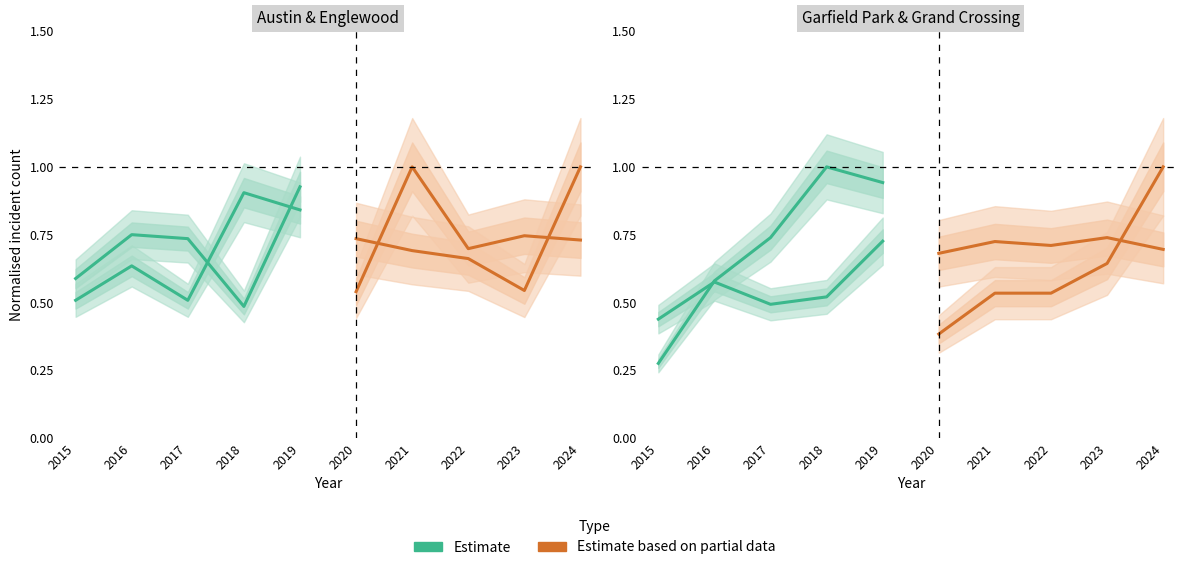

Which series changed the most between 2016 and 2017?

Estimate